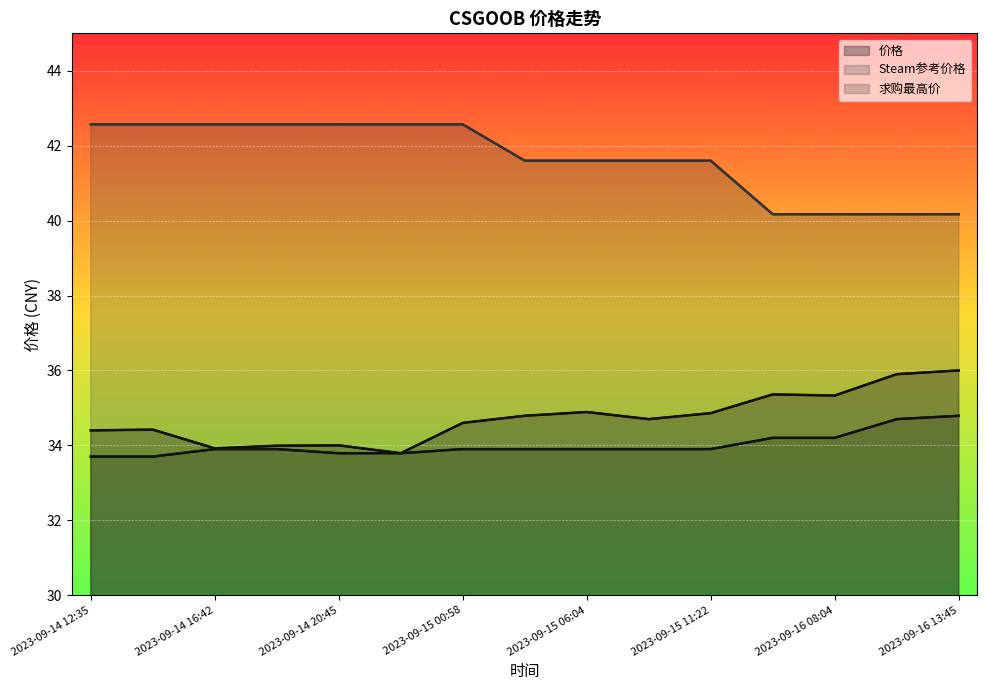

Reading right to left, transcribe all the data shown in this chart.

价格: 36.0	35.9	35.3	35.4	34.9	34.7	34.9	34.8	34.6	33.8	34.0	34.0	33.9	34.4	34.4
Steam参考价格: 40.2	40.2	40.2	40.2	41.6	41.6	41.6	41.6	42.6	42.6	42.6	42.6	42.6	42.6	42.6
求购最高价: 34.8	34.7	34.2	34.2	33.9	33.9	33.9	33.9	33.9	33.8	33.8	33.9	33.9	33.7	33.7